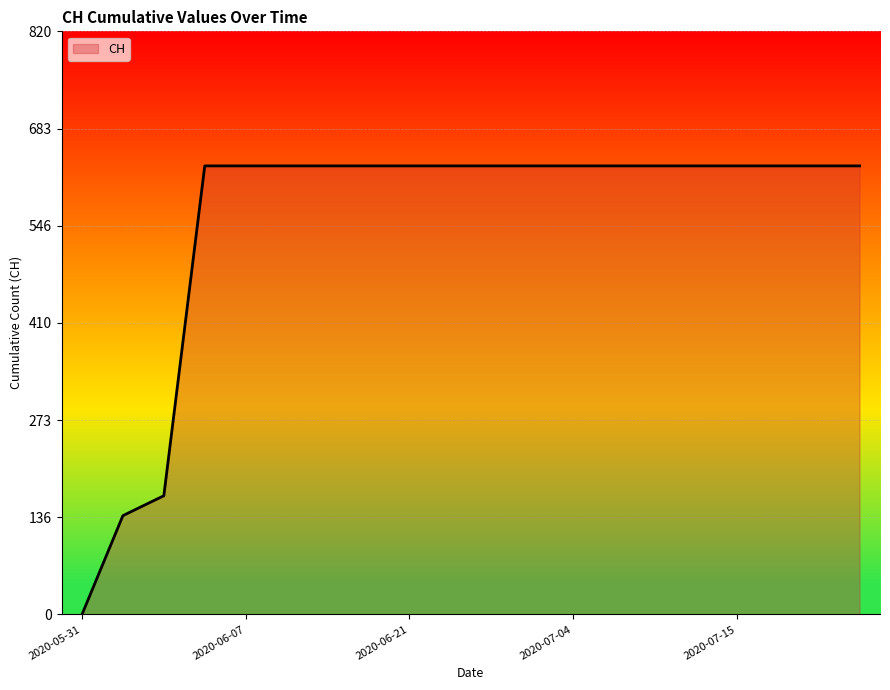

Count the number of data series in this chart.

1